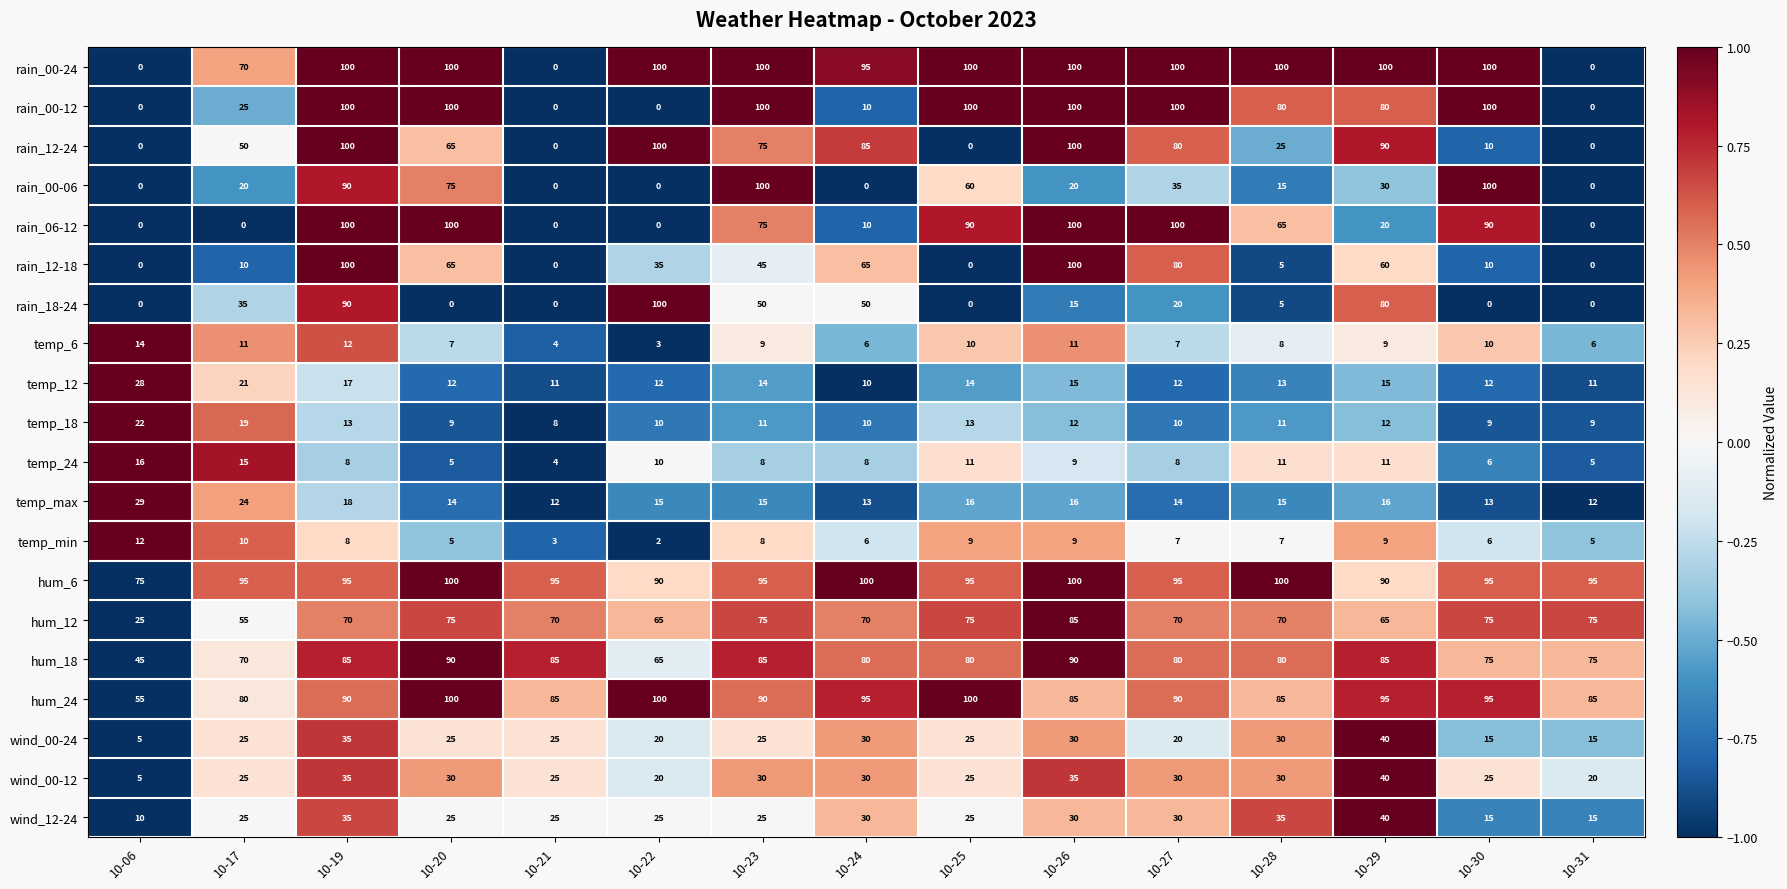

How many positive values does the rain_06-12 series have?

10